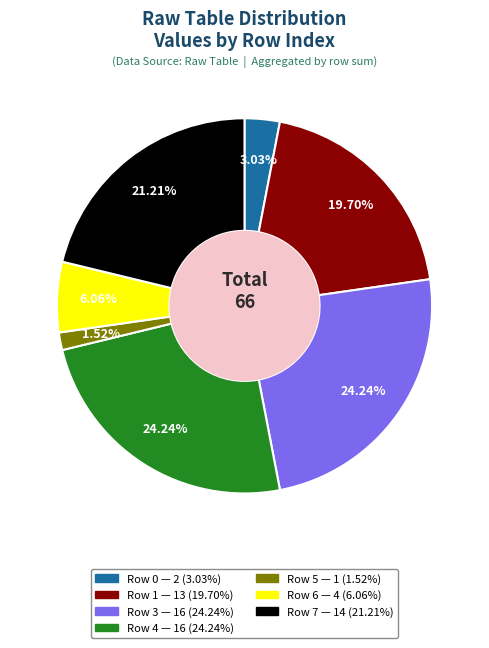

Is there a majority slice in this chart?

No